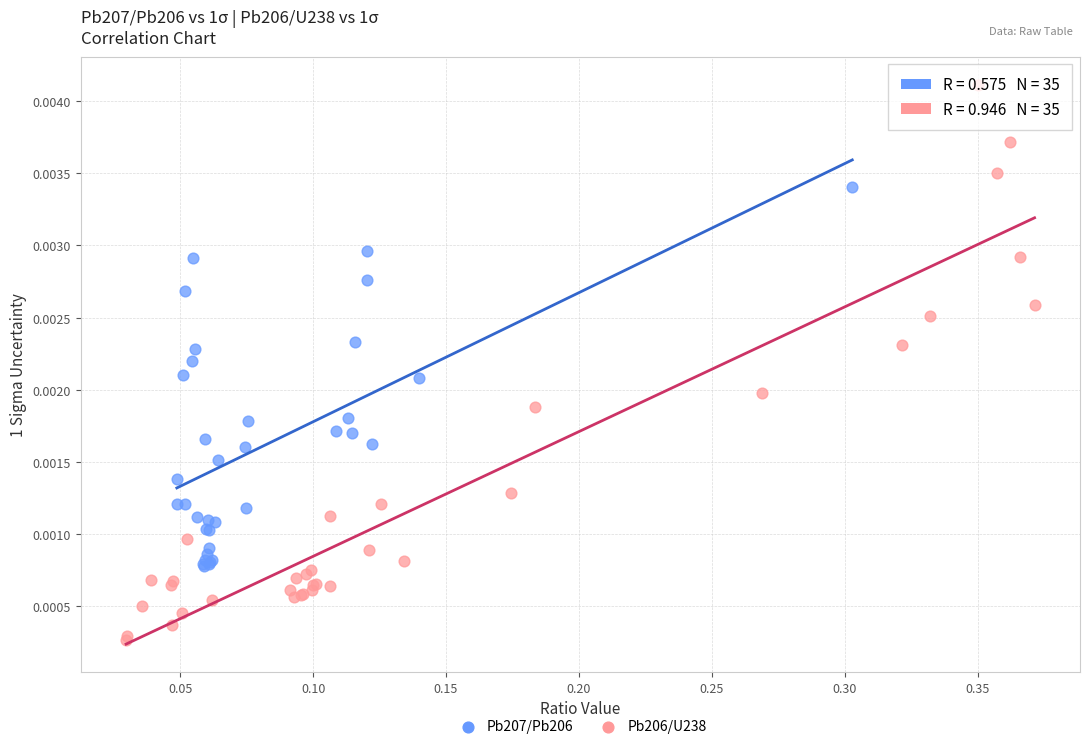

What are all the series names shown in the legend?

Pb207/Pb206, Pb206/U238